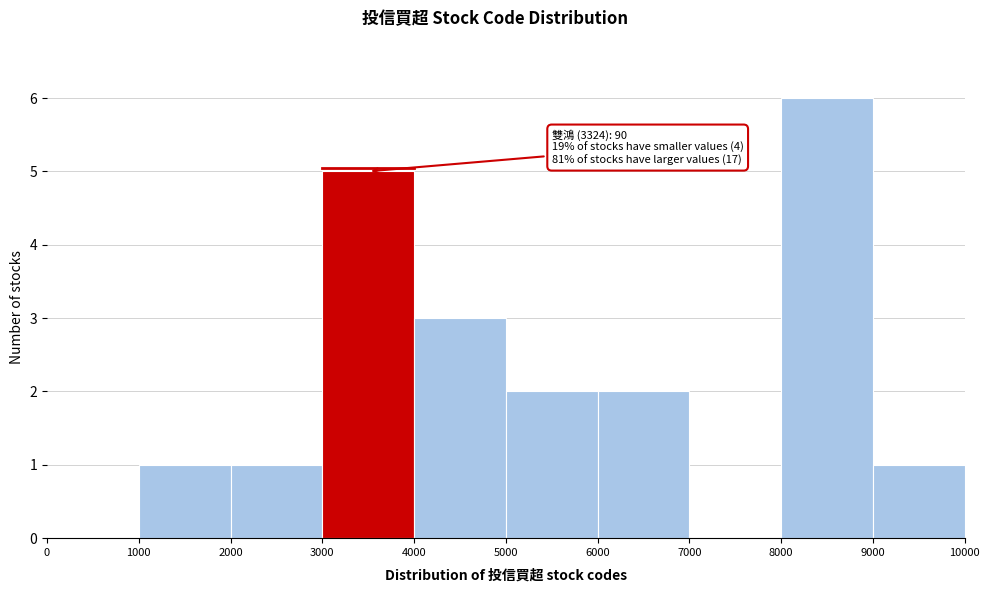

Which range on the x-axis has the tallest bar?

8000 to 9000